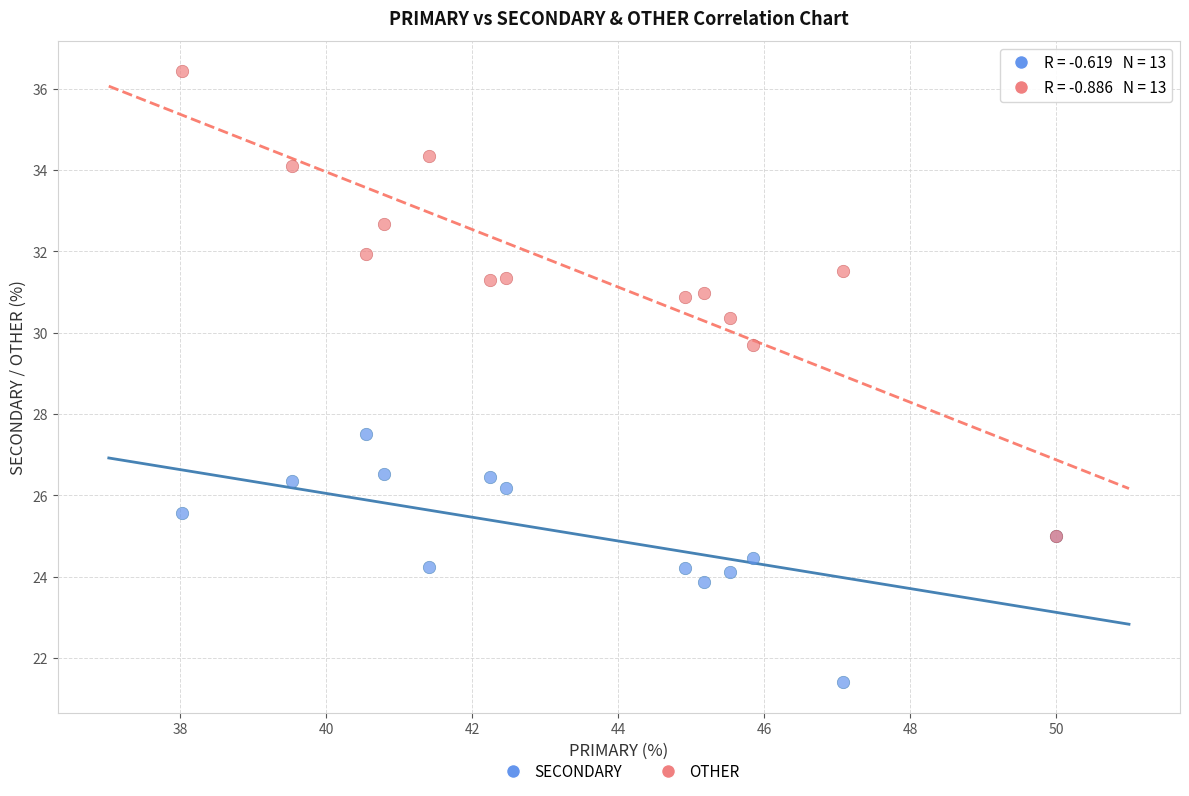

Which series has the widest spread of Y values?

OTHER